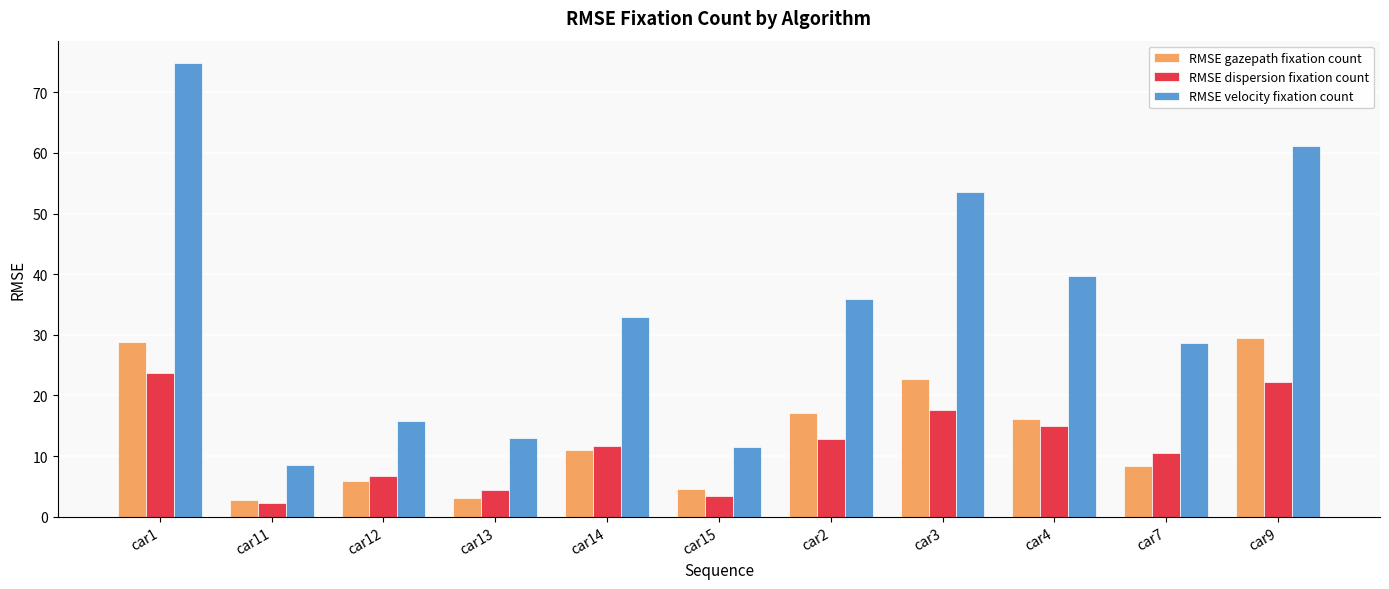

List the series in order of their peak value, lowest first.

RMSE dispersion fixation count, RMSE gazepath fixation count, RMSE velocity fixation count